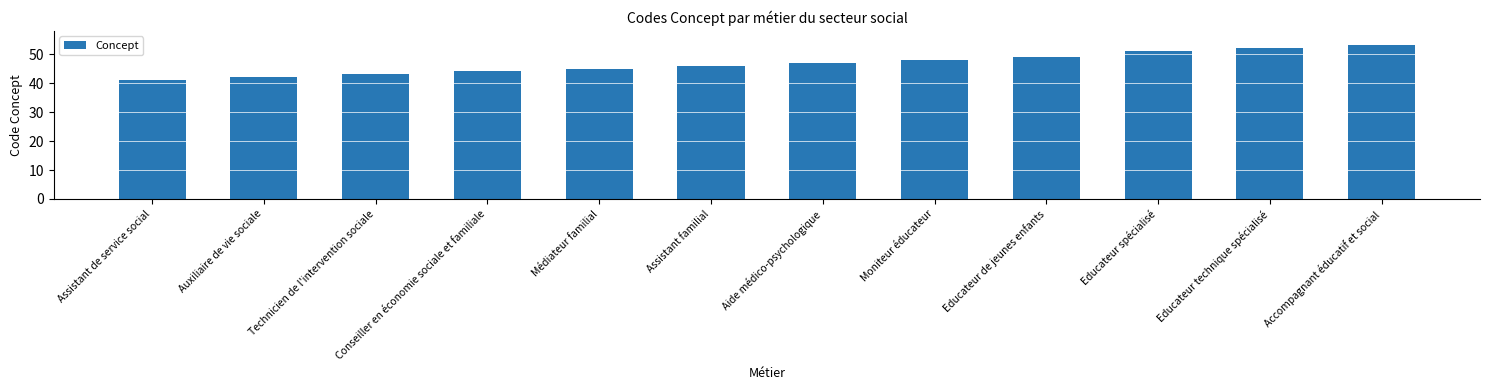

What is the smallest value displayed?

41